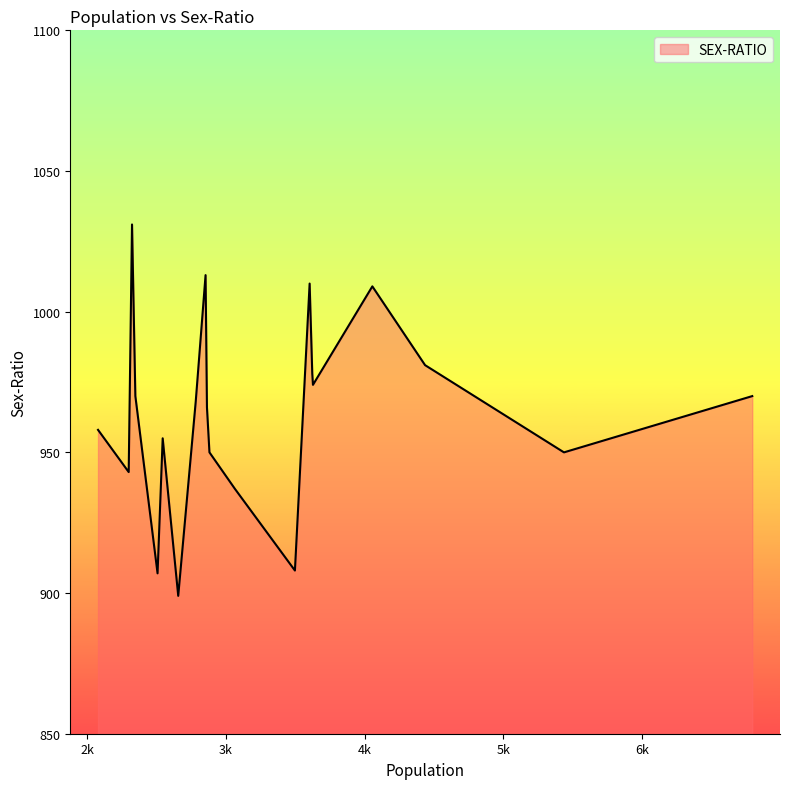

What is the maximum value shown in the chart?

1031